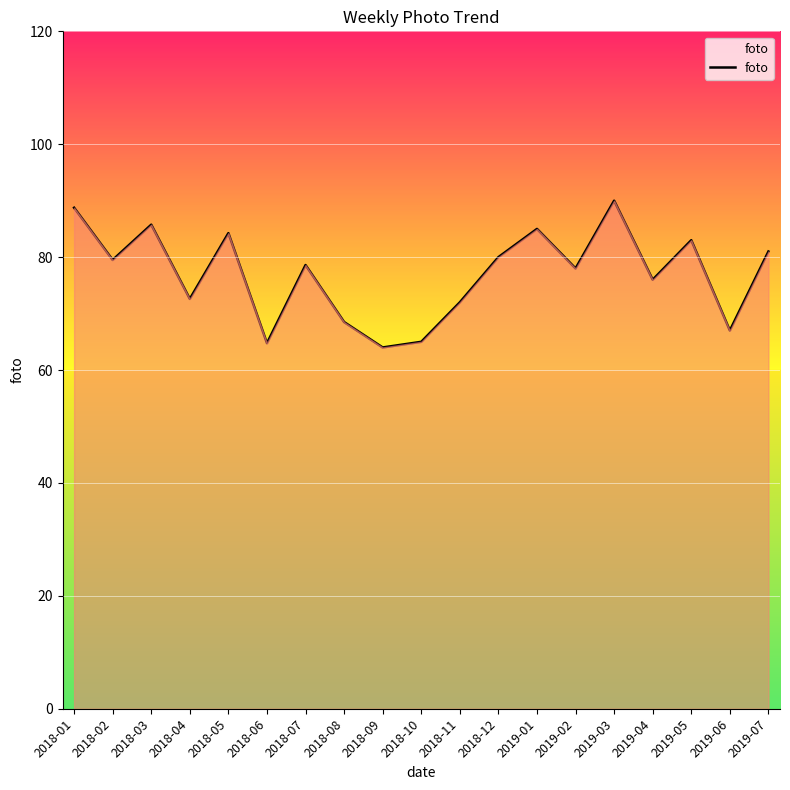

Where does the data first go above 78?

2018-01